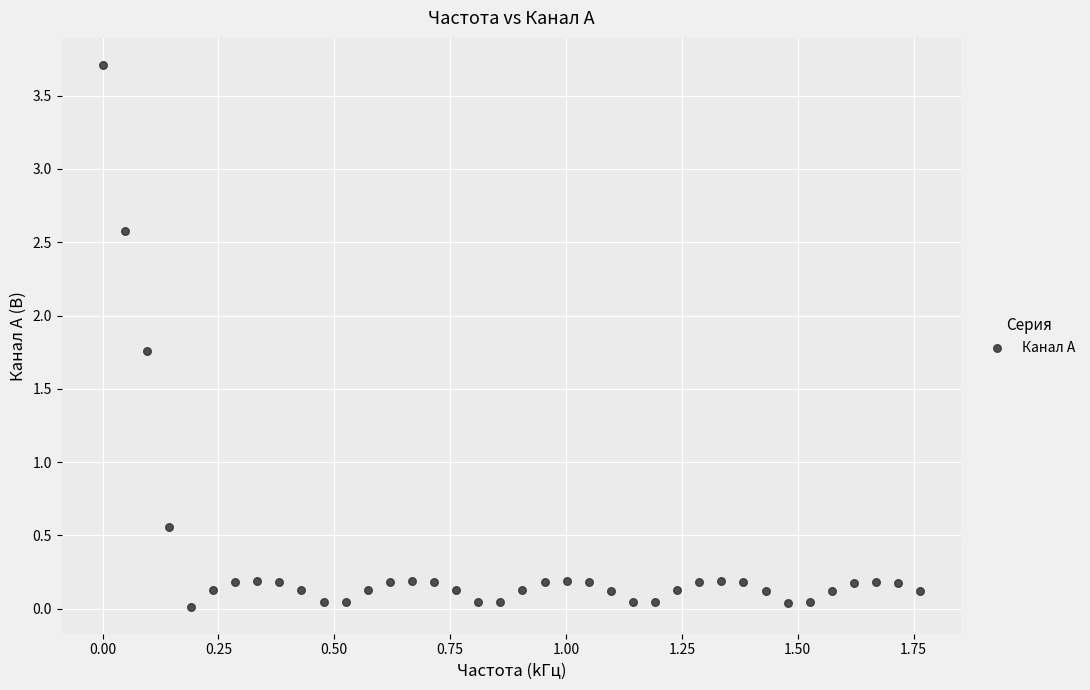

What is the range of Y values (max minus min)?

3.7